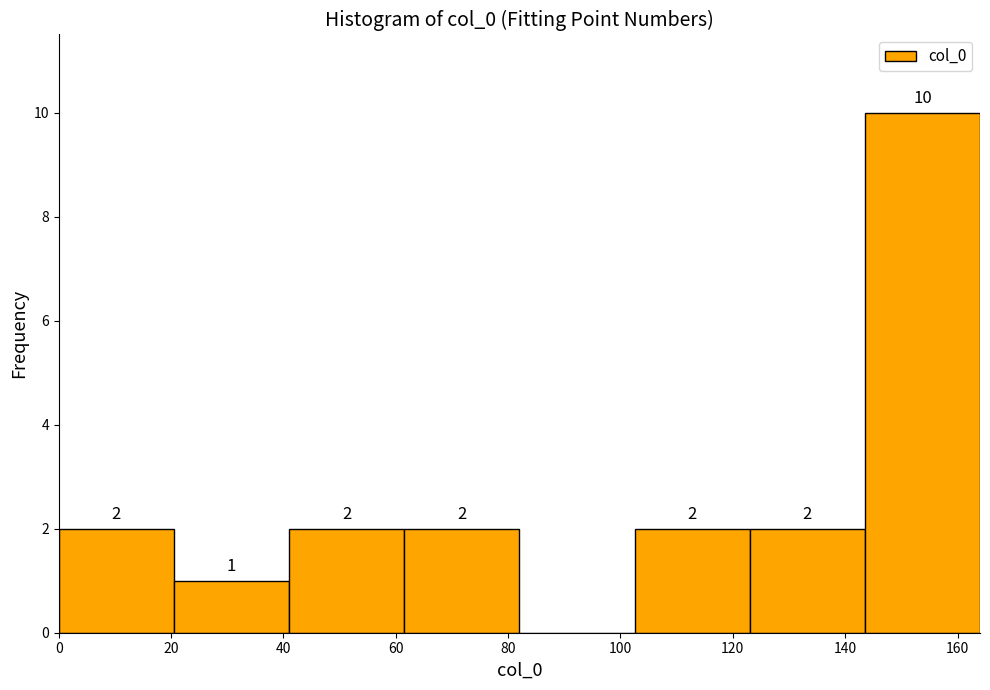

Which range on the x-axis has the tallest bar?

143.5 to 164.0